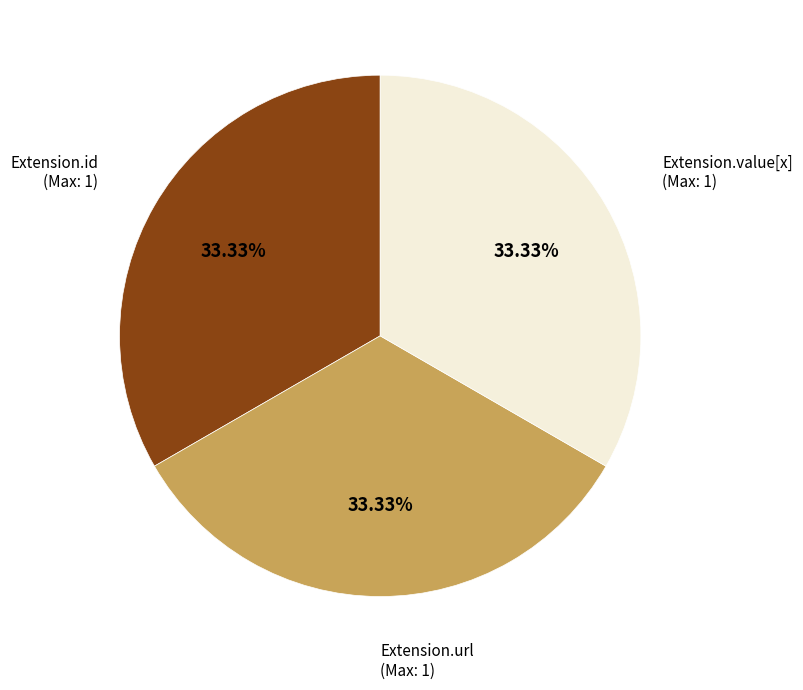

Is there a majority slice in this chart?

No